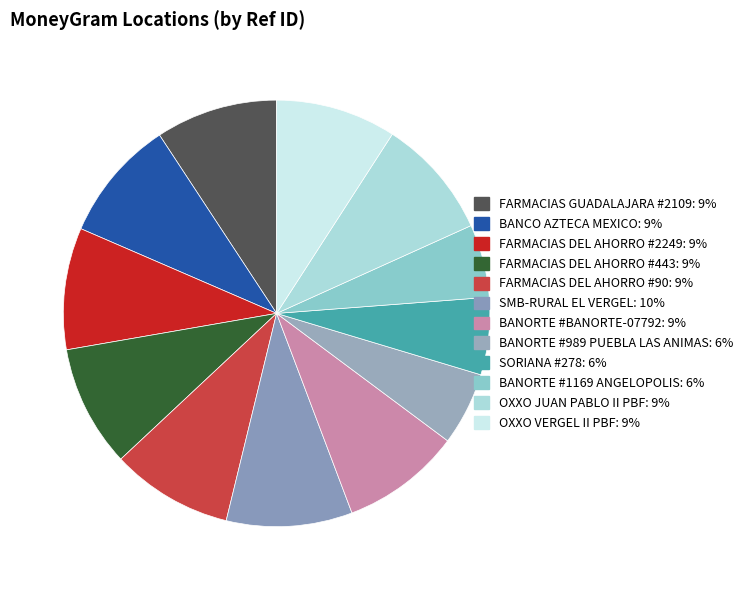

Count the number of slices in the pie.

12